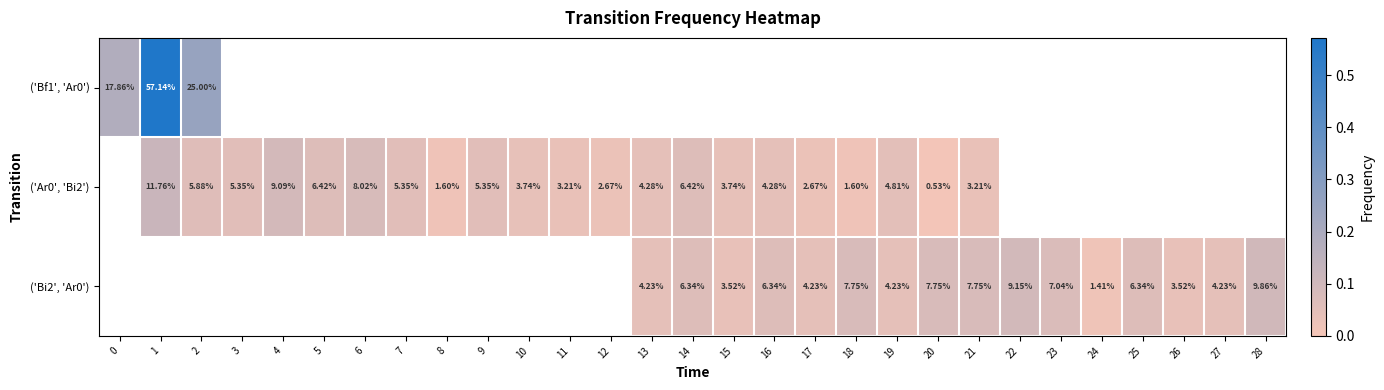

Is the value of ('Bf1', 'Ar0') at 10 greater than the value of ('Ar0', 'Bi2') at 0?

No